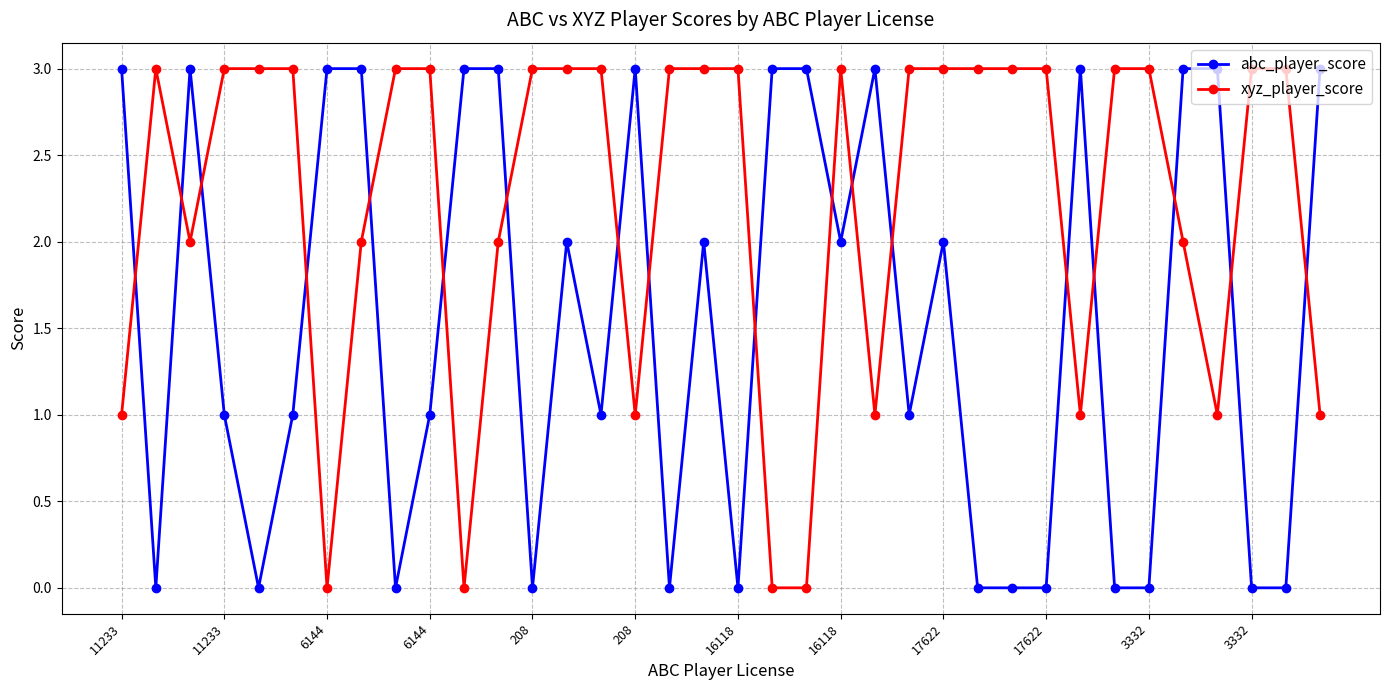

Does the chart display data point markers on the line(s)?

Yes